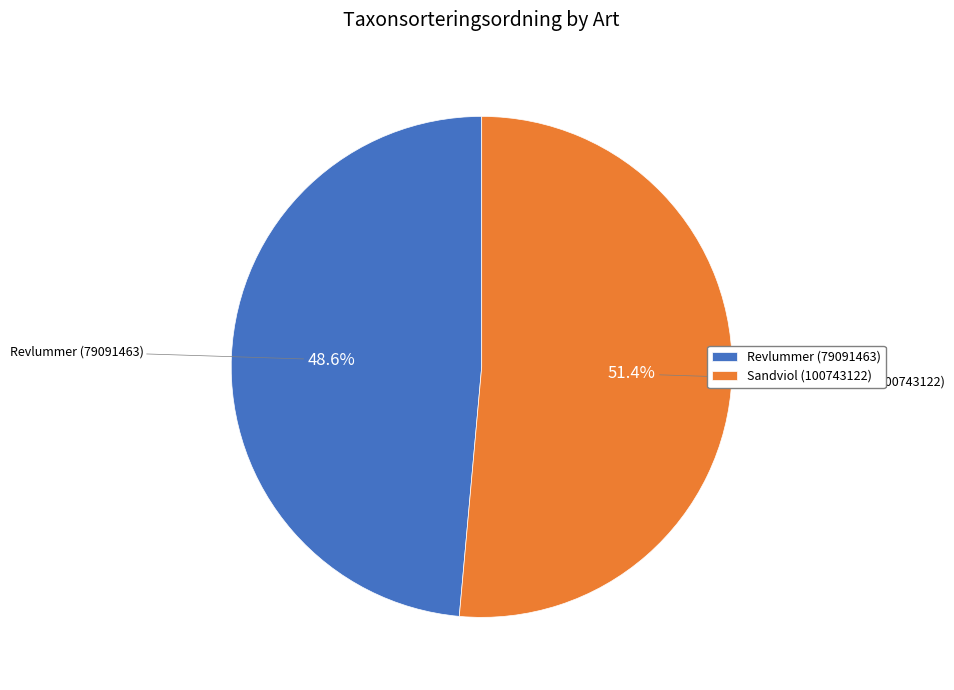

Rank the categories by value from lowest to highest.

Revlummer (79091463), Sandviol (100743122)